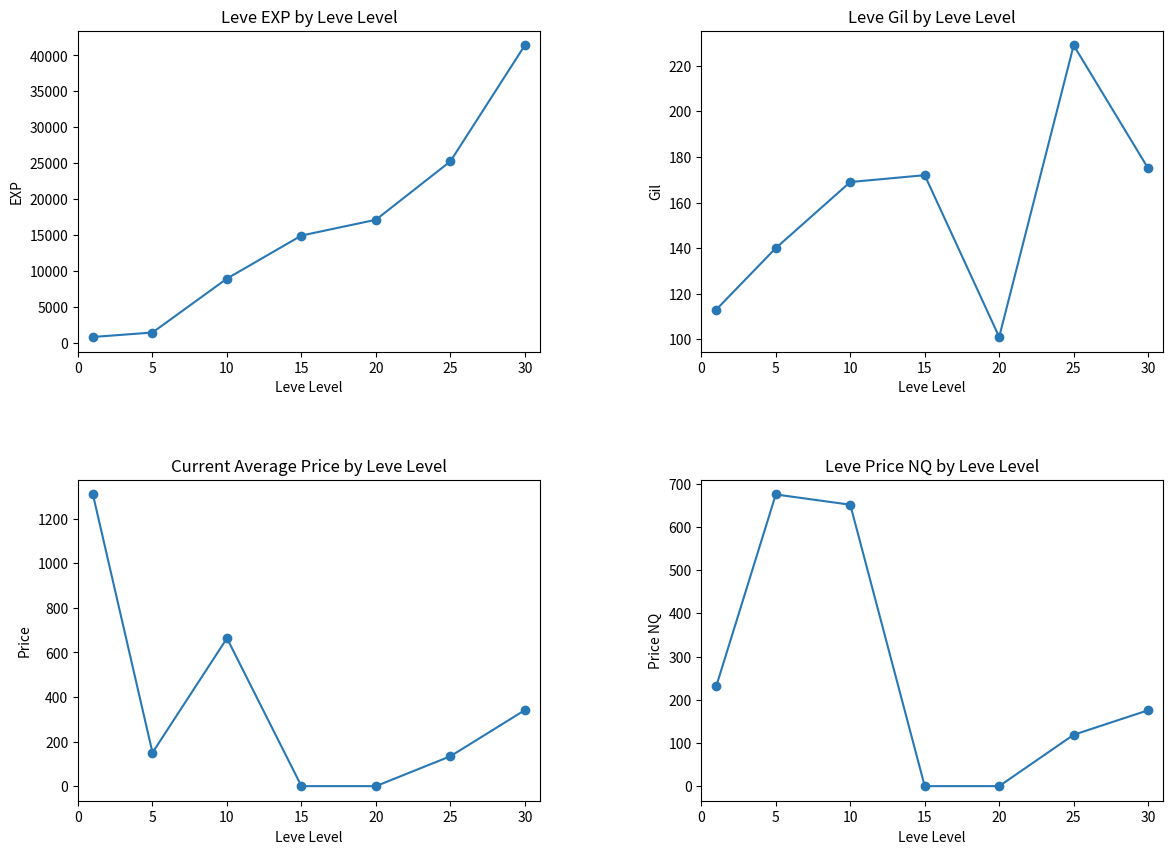

What is the difference between the maximum and minimum values in the Leve Gil series?

128.0